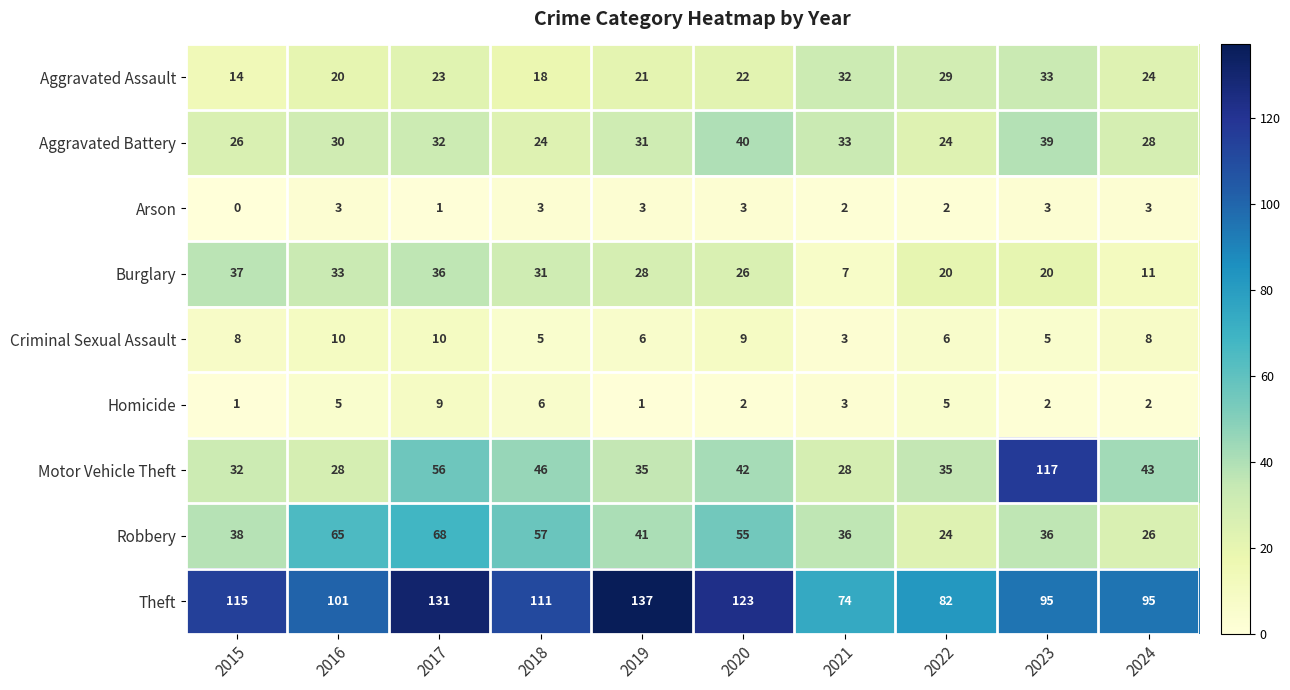

Where does the Burglary series first go above 28?

2015